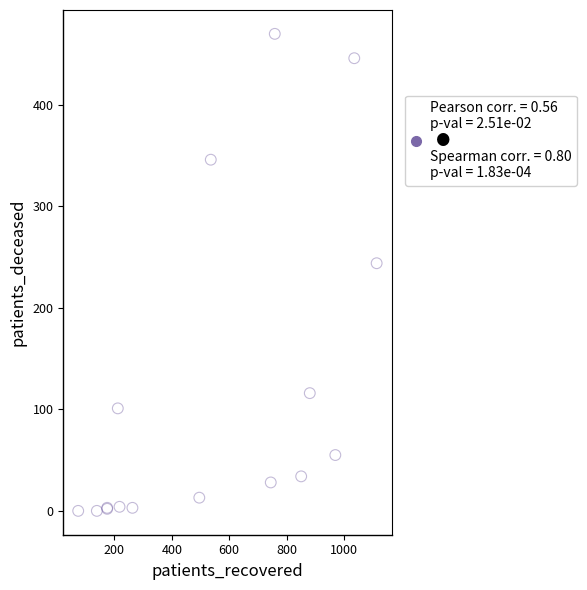

What Y value in the scatter plot is closest to 235?

244